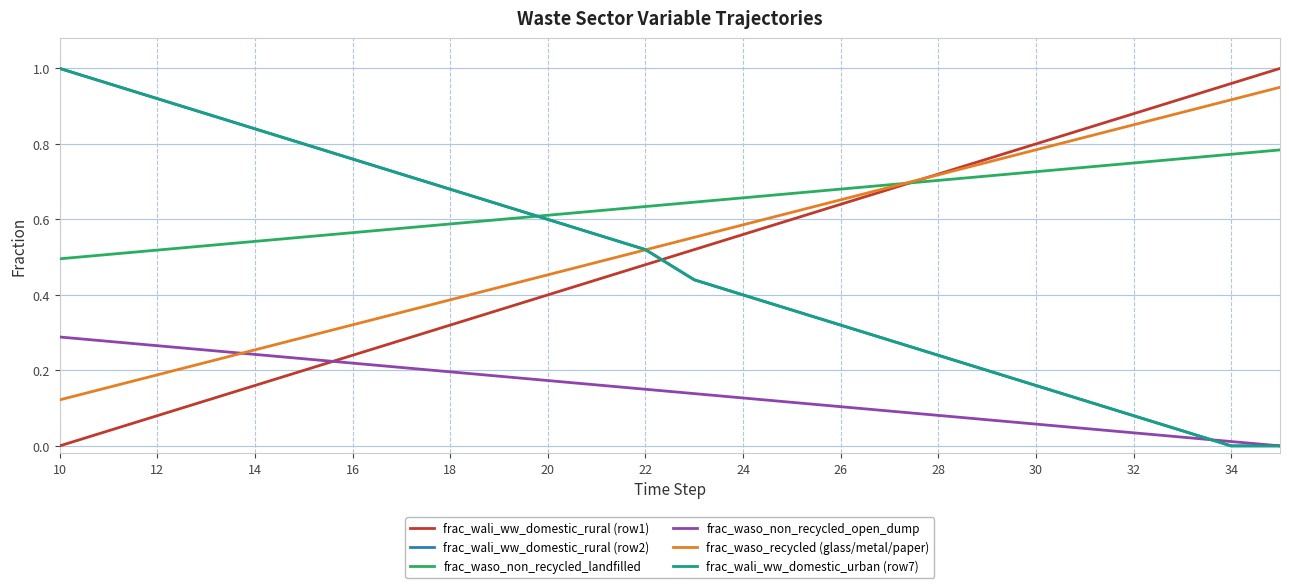

Does the chart have visible grid lines?

Yes